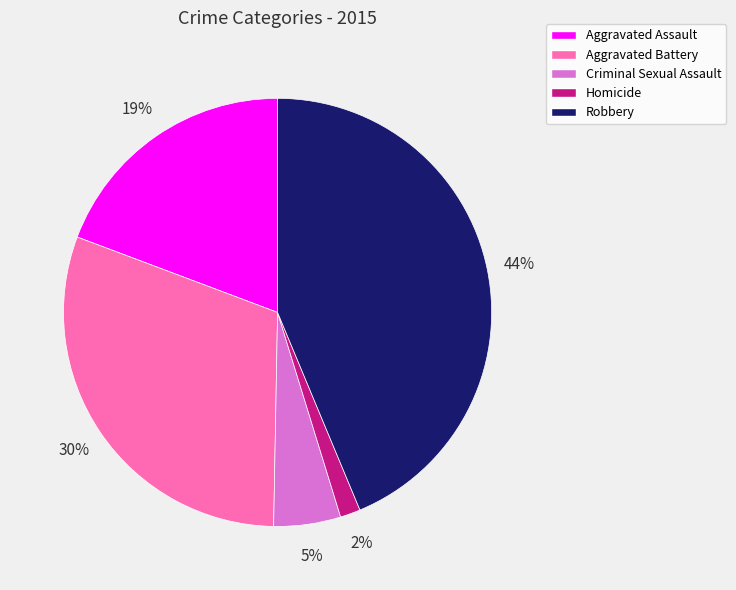

Rank the categories by value from highest to lowest.

Robbery, Aggravated Battery, Aggravated Assault, Criminal Sexual Assault, Homicide